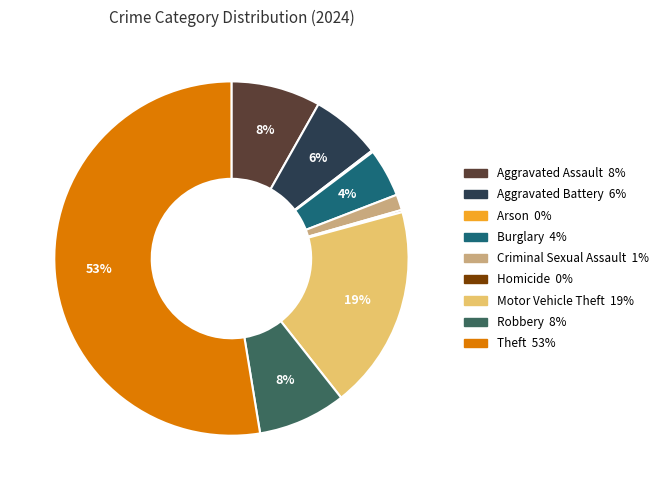

Combined, do Aggravated Battery and Criminal Sexual Assault account for over 50%?

No